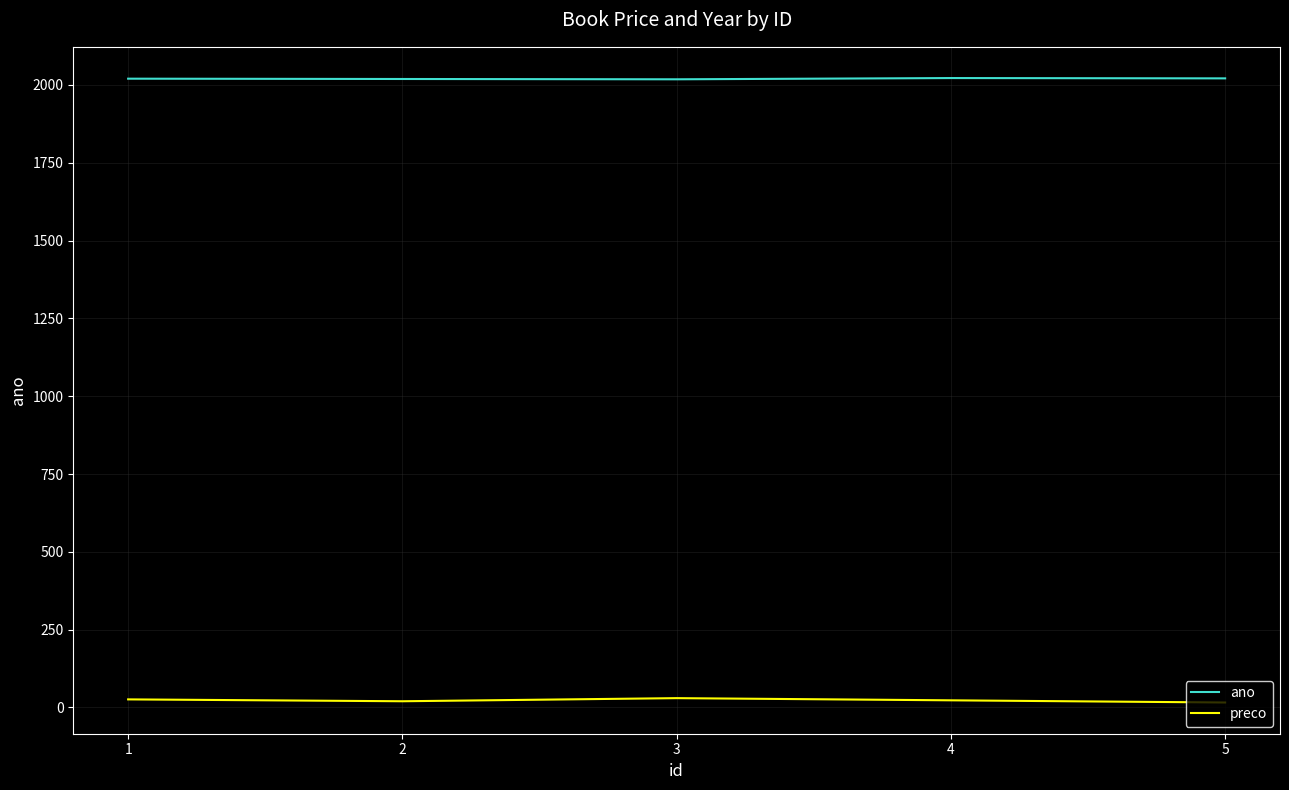

Which series has the largest total across all categories?

ano